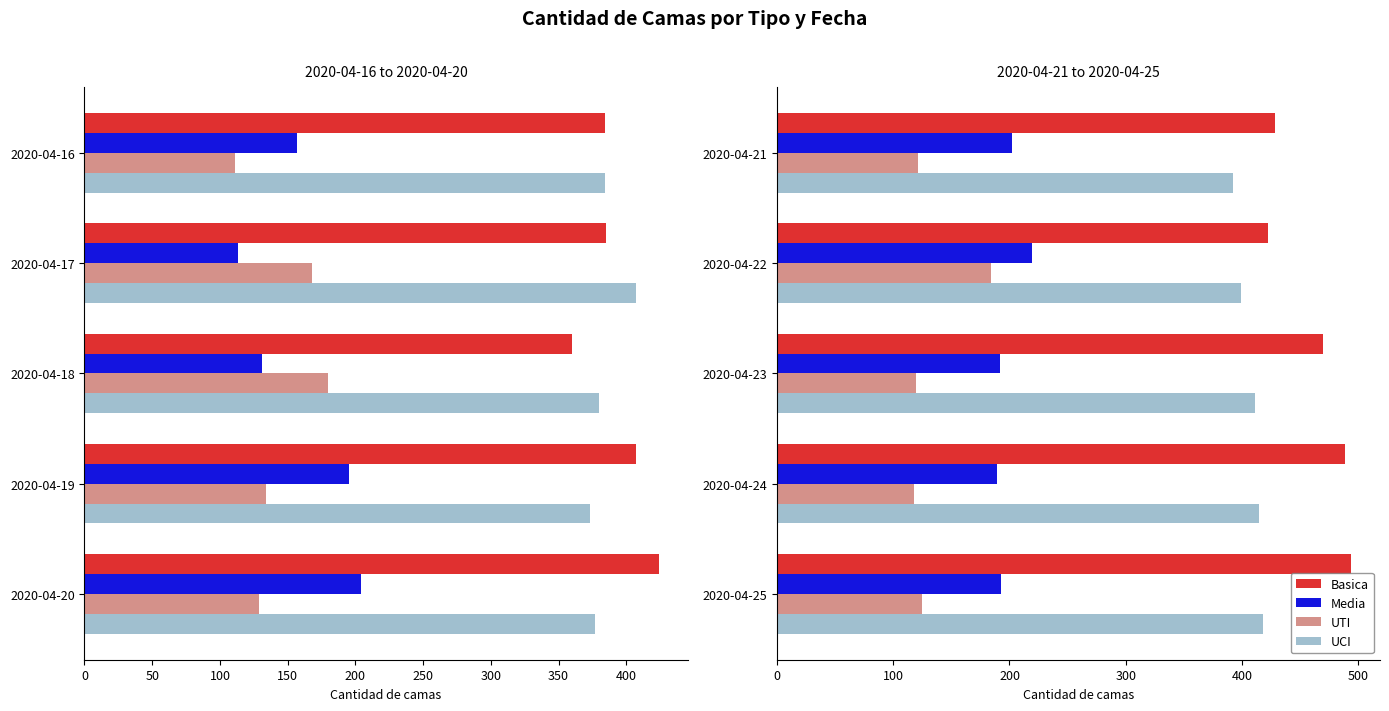

Does the chart contain stacked bars?

No